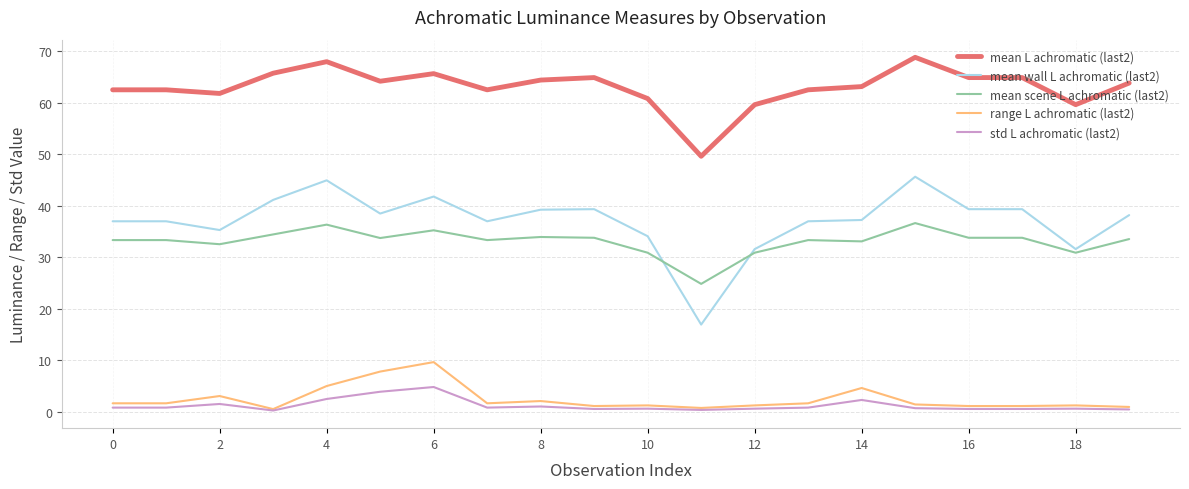

Rank the series by their maximum value, from lowest to highest.

std L achromatic (last2), range L achromatic (last2), mean scene L achromatic (last2), mean wall L achromatic (last2), mean L achromatic (last2)